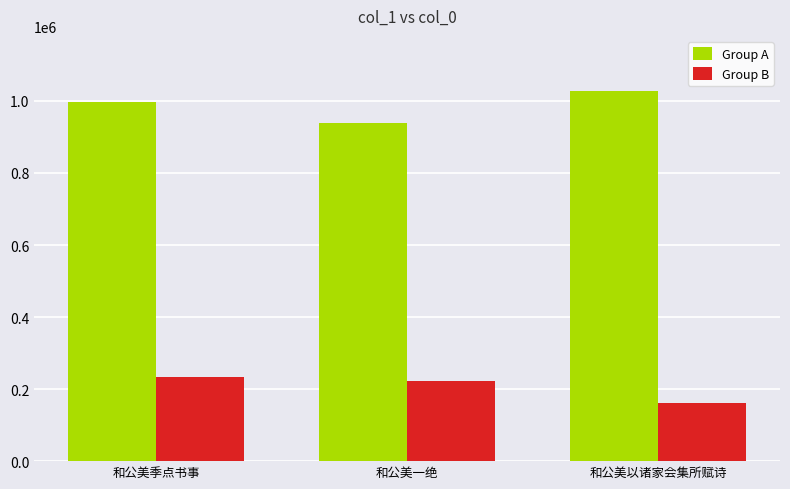

At 和公美季点书事, list the series in order from largest to smallest.

Group A, Group B